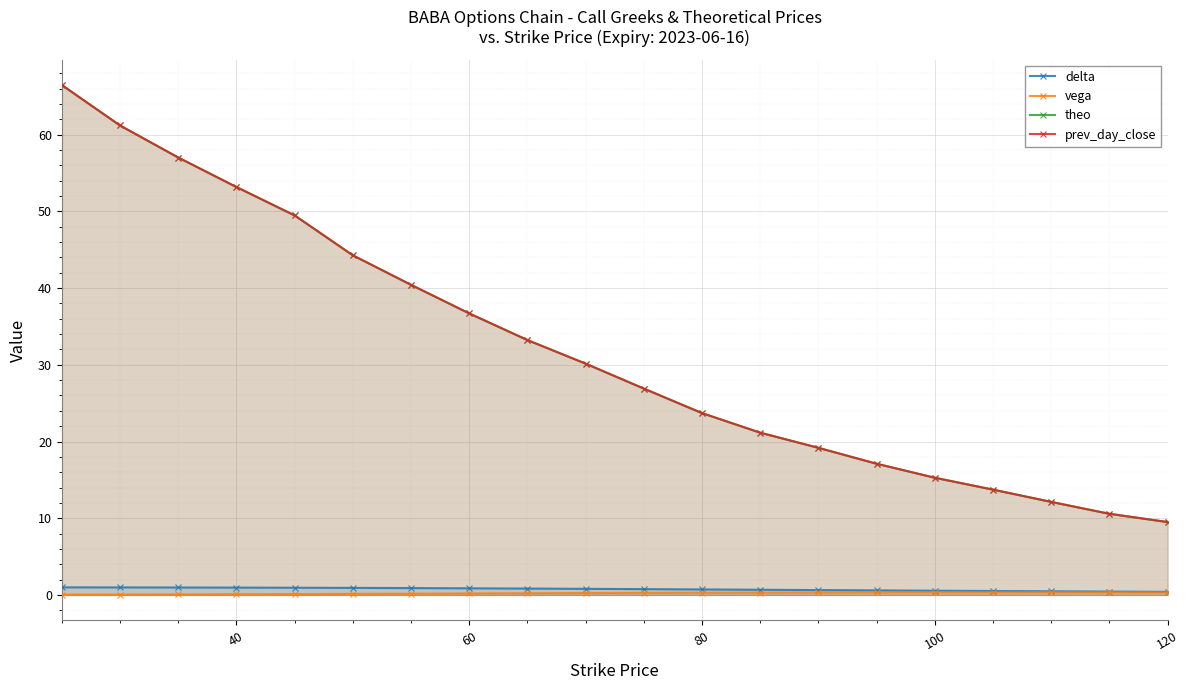

What is the minimum value for prev_day_close?

9.5